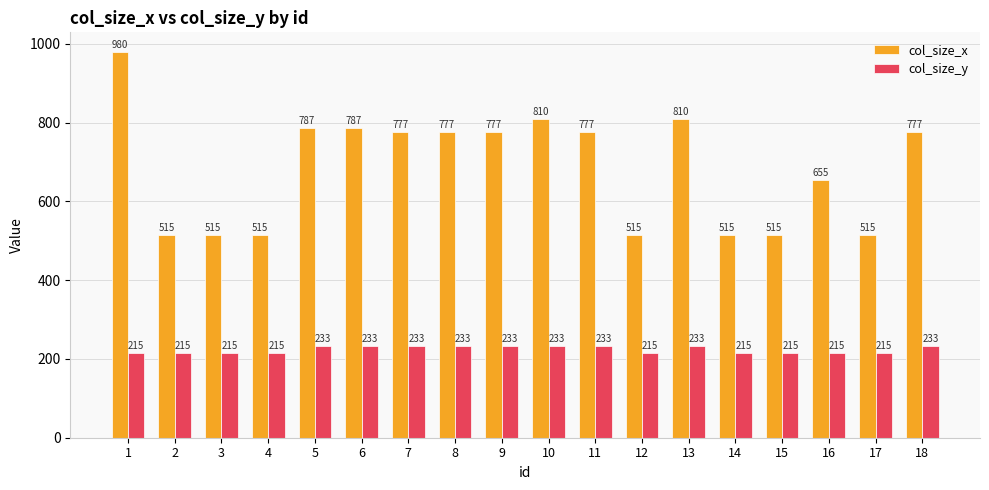

What is the lowest value of the col_size_x series?

515